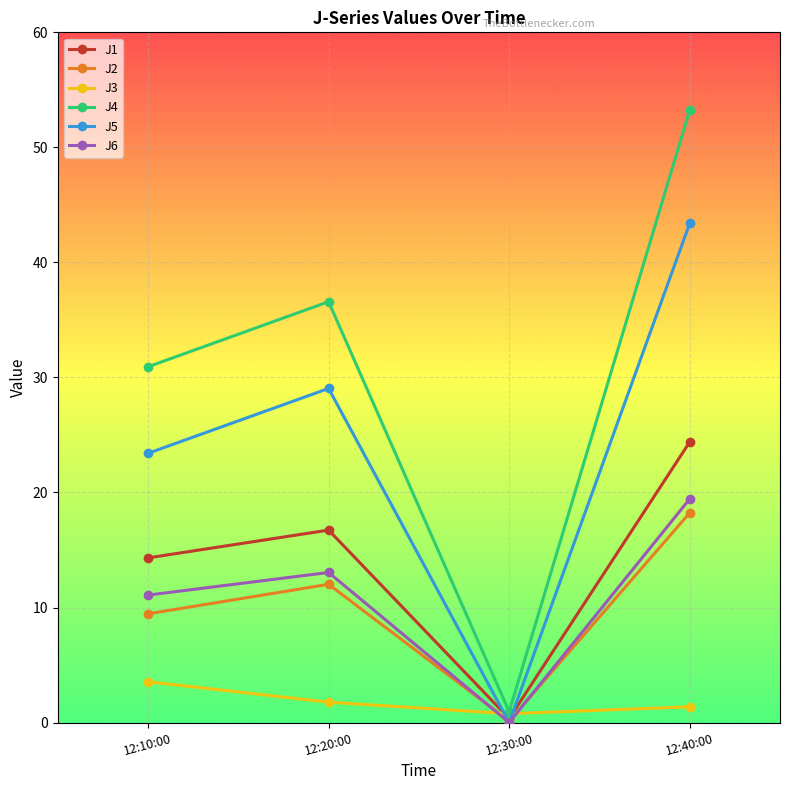

List the series in order of their peak value, highest first.

J4, J5, J1, J6, J2, J3